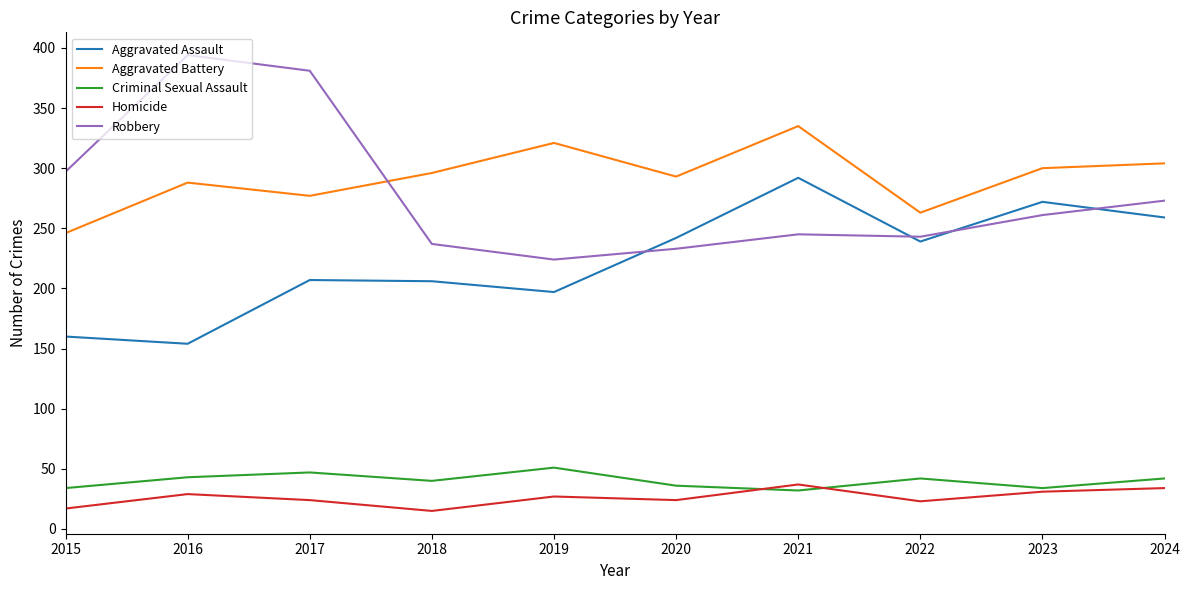

What is the lowest value of the Aggravated Assault series?

154